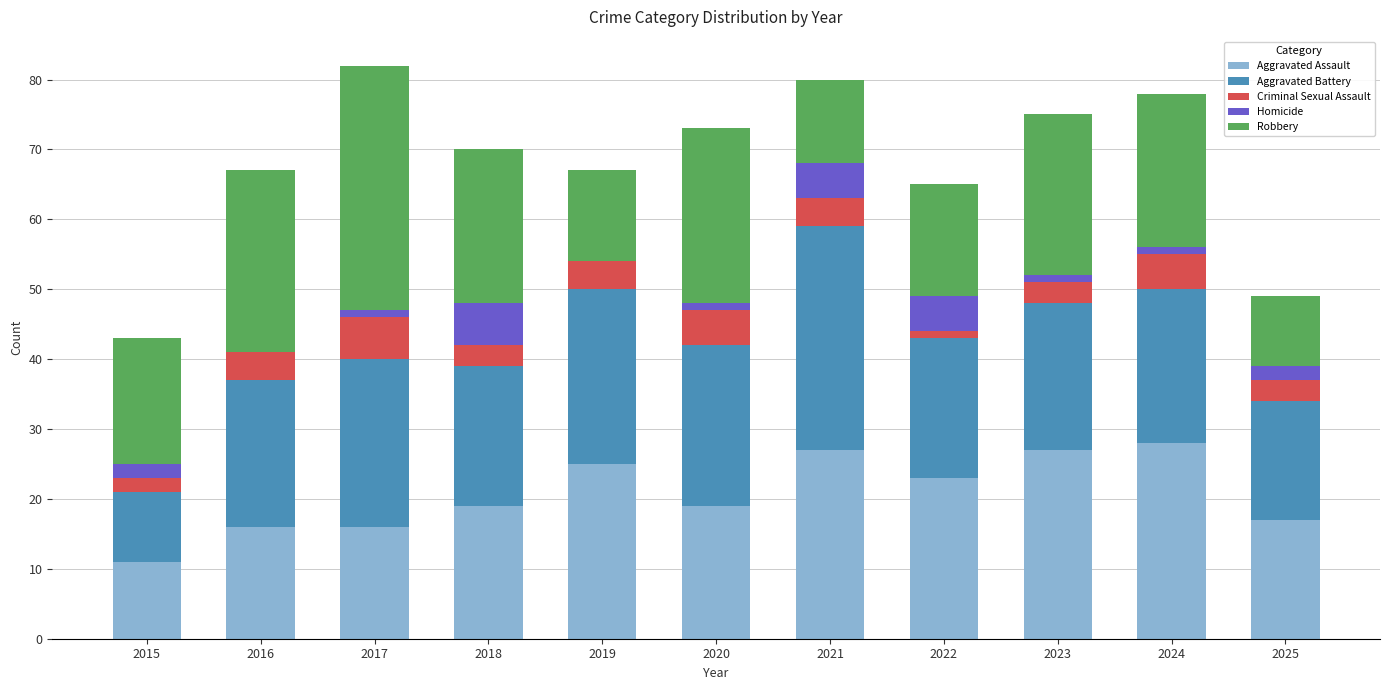

What is the highest value of the Aggravated Assault series?

28